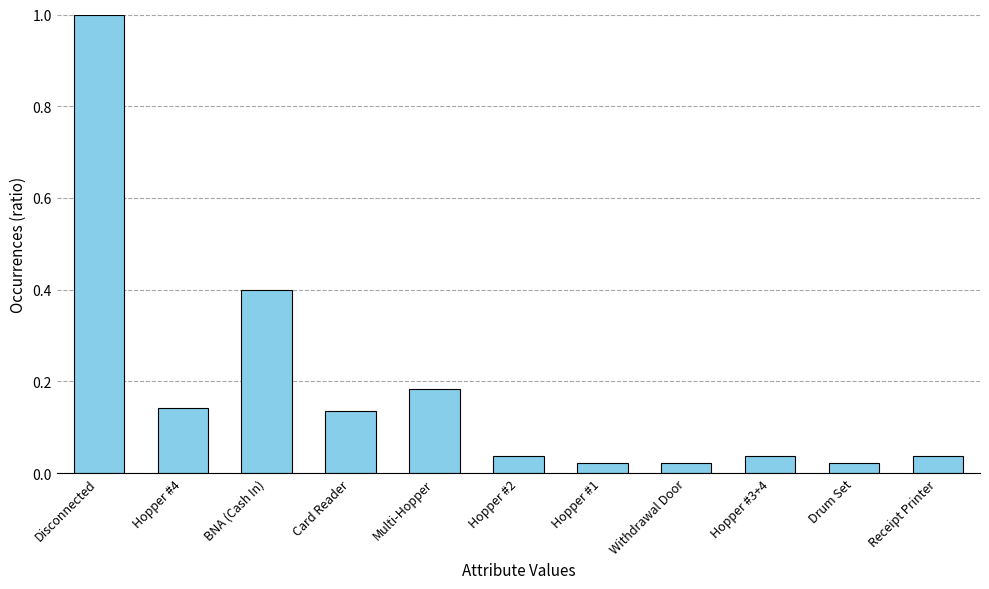

What is the greatest value displayed?

1.0